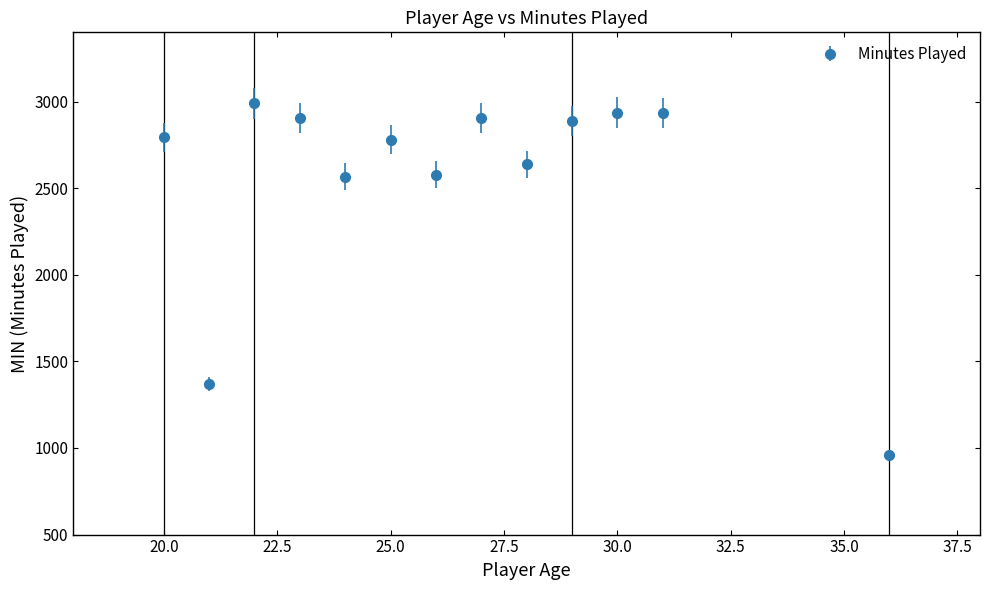

What is the difference between the second highest and second lowest values?

1566